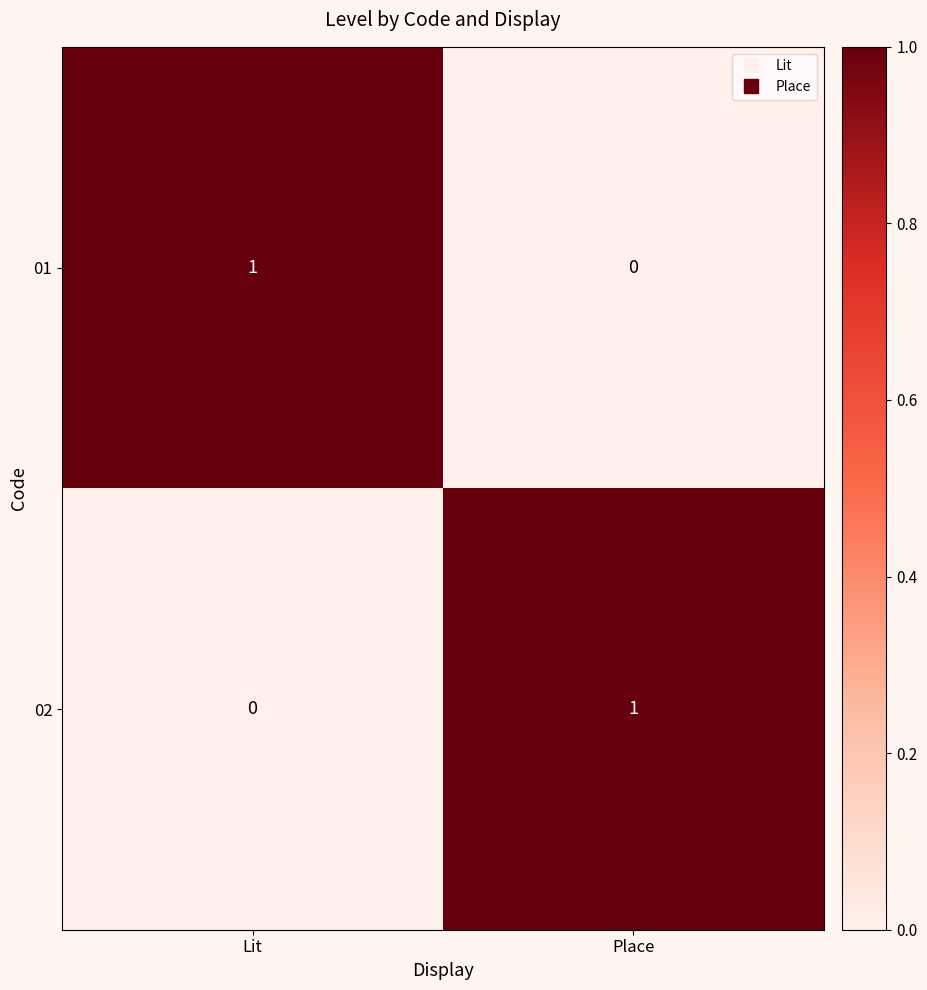

True or false: 01 has a value of 1 at Lit.

True